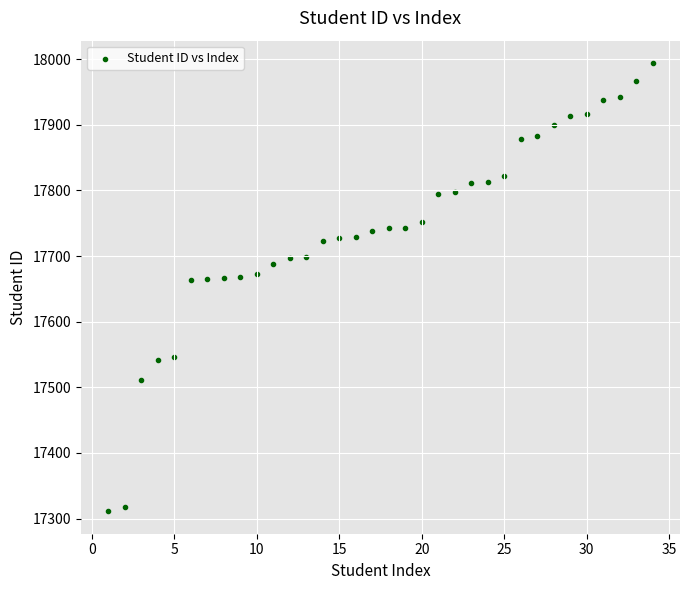

What is the range of X values (max minus min)?

33